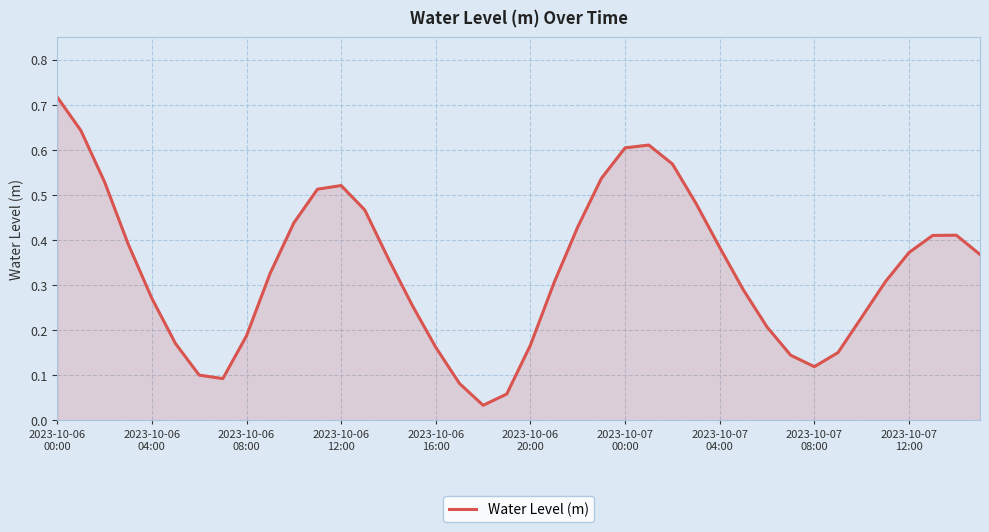

How many points are higher than both their immediate neighbors (excluding endpoints)?

3